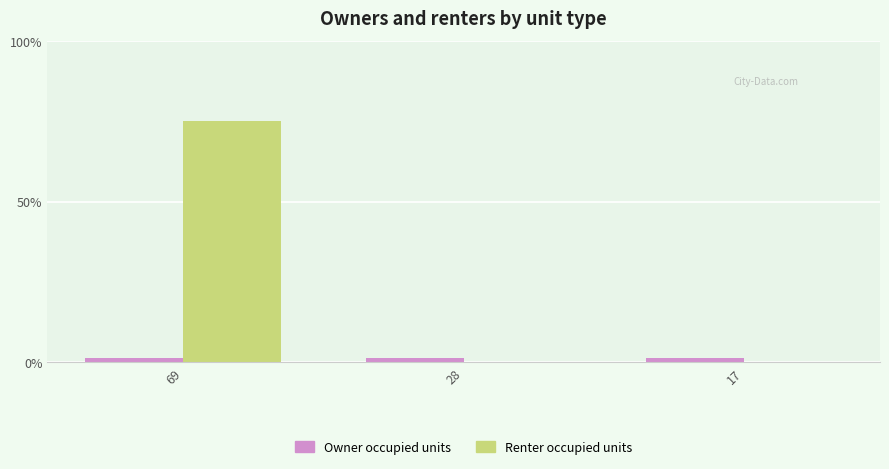

How many groups of bars are there?

3